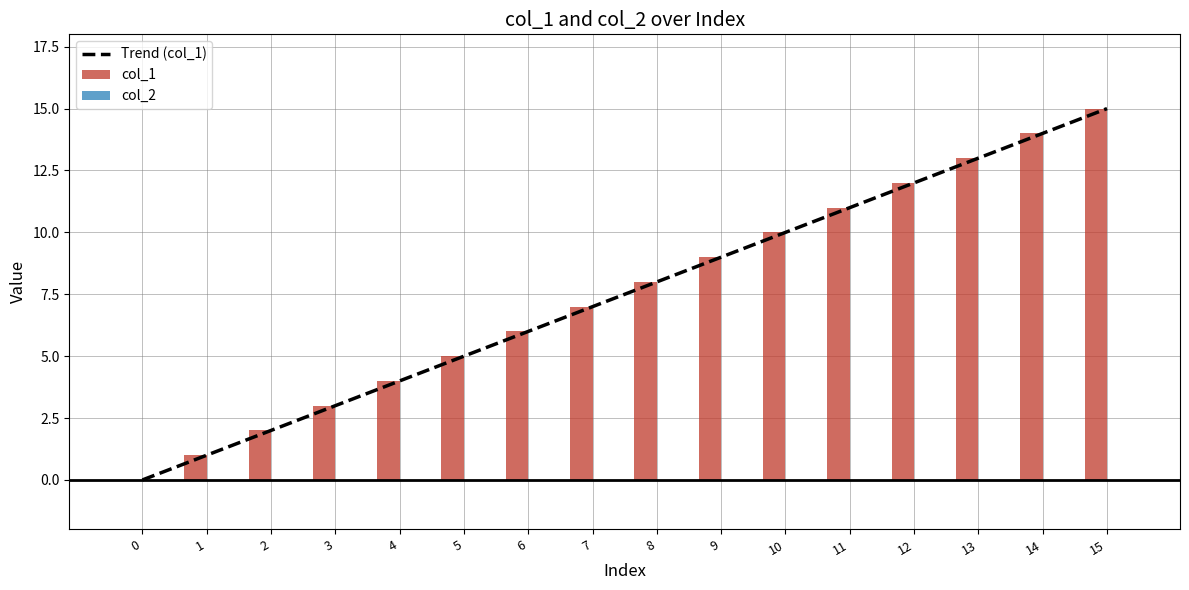

Reading left to right, transcribe all the data shown in this chart.

0	1	2	3	4	5	6	7	8	9	10	11	12	13	14	15